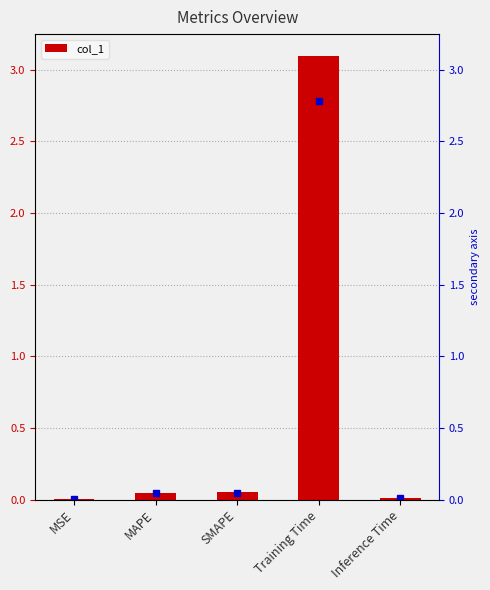

The value at Training Time is 5.5. True or false?

False